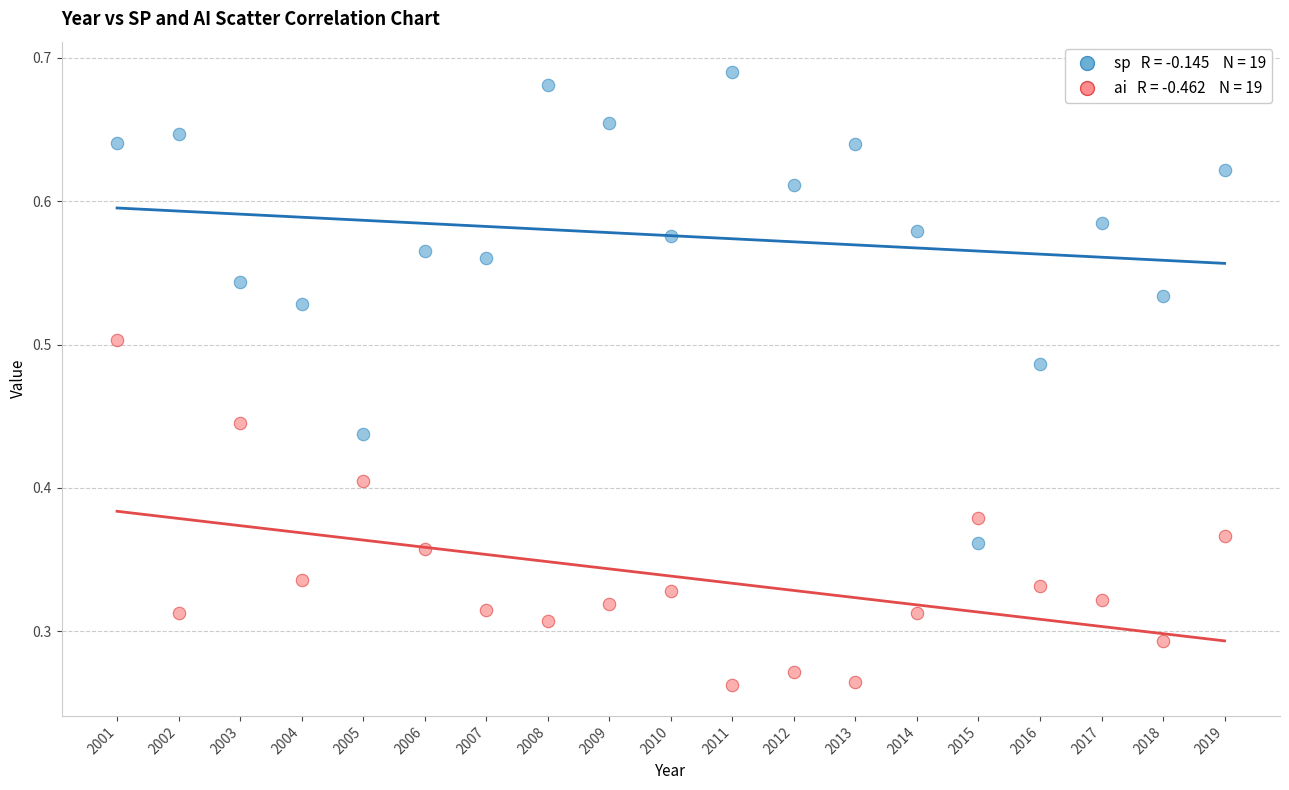

Across all data points, what is the range of X values (max minus min)?

18.0